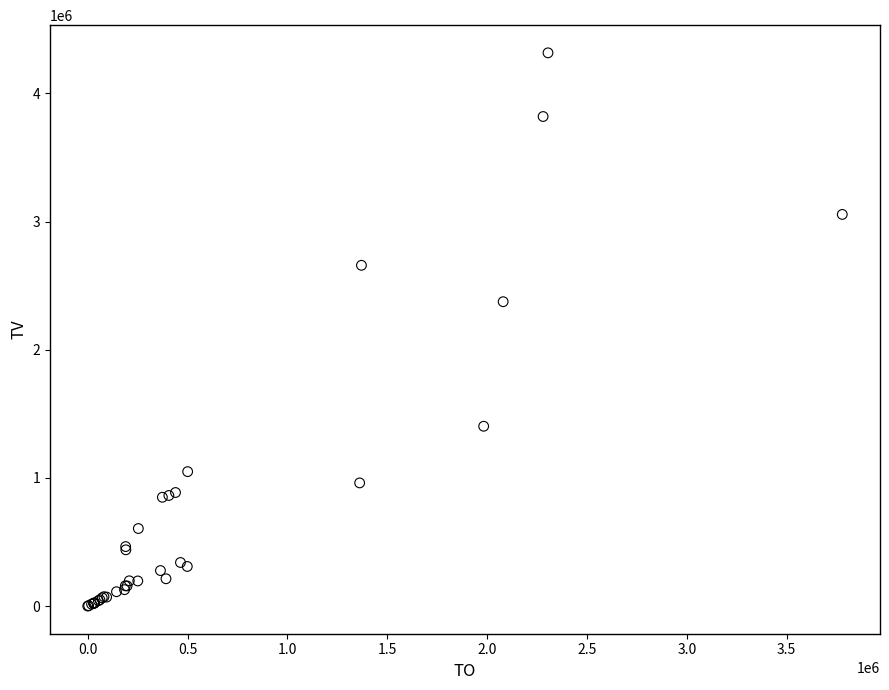

What Y value in the scatter plot is closest to 2158500?

2375000